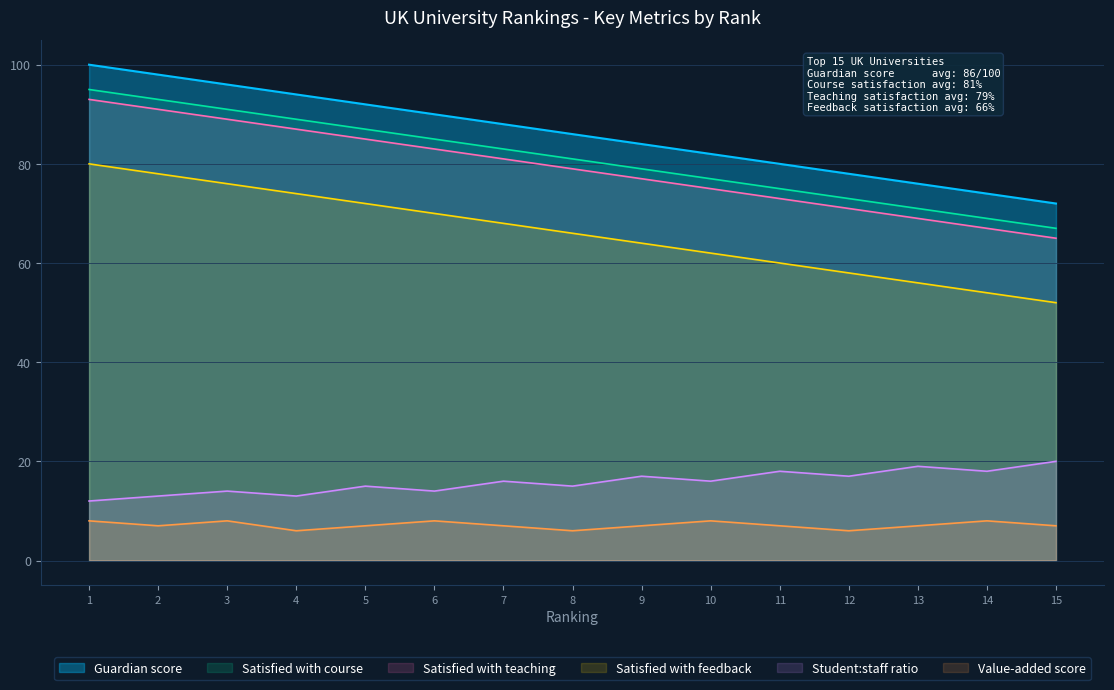

Does the chart have visible grid lines?

Yes